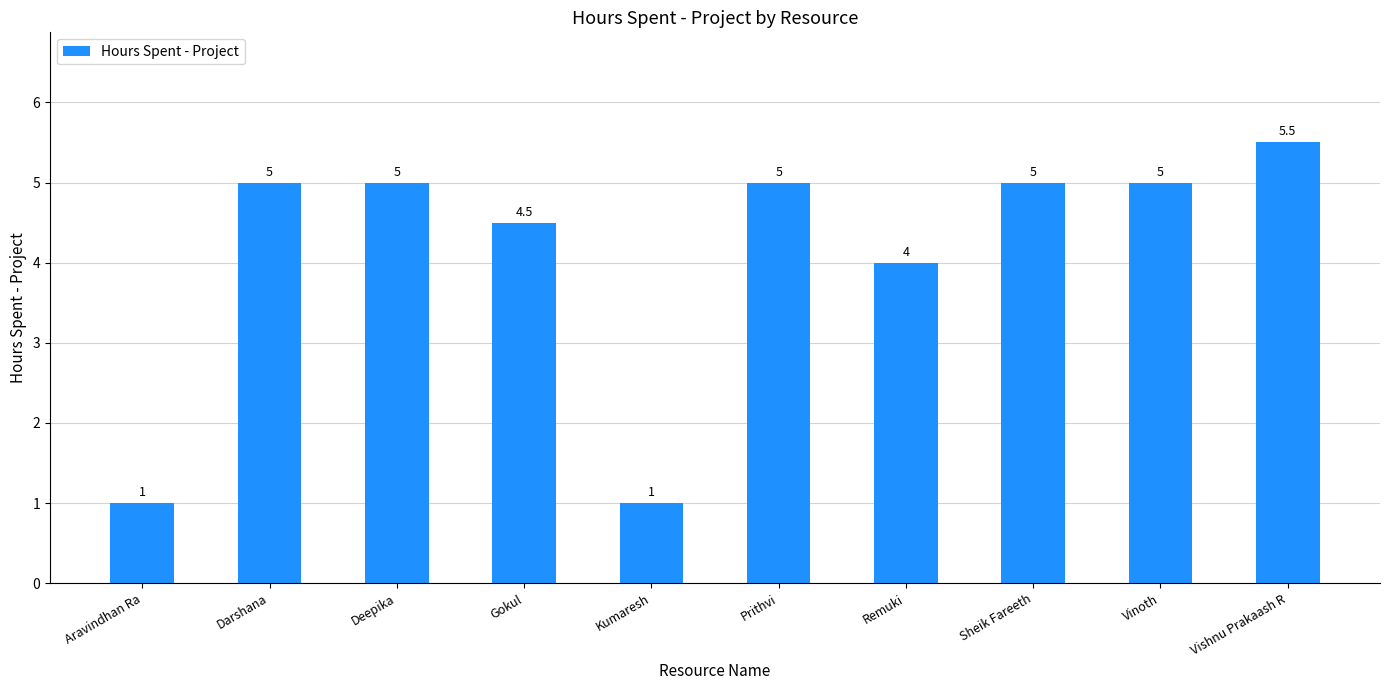

At which category does the chart reach its peak across all series?

Vishnu Prakaash R